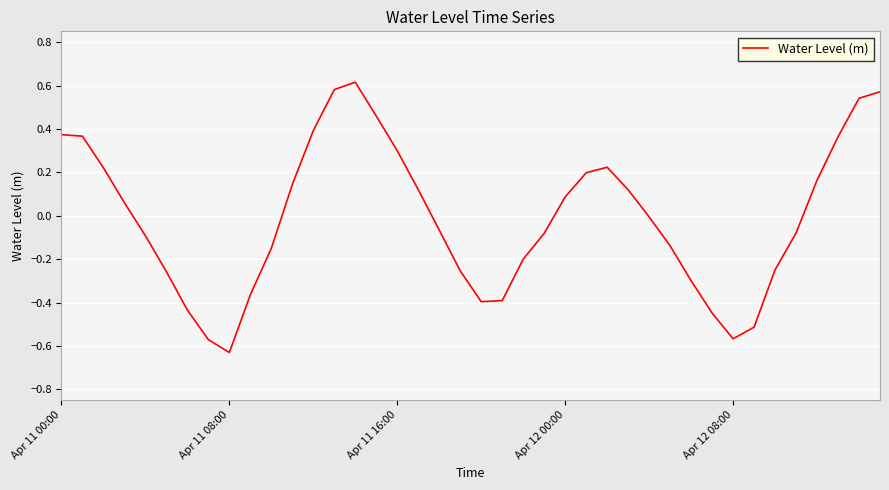

Does the chart have visible grid lines?

Yes